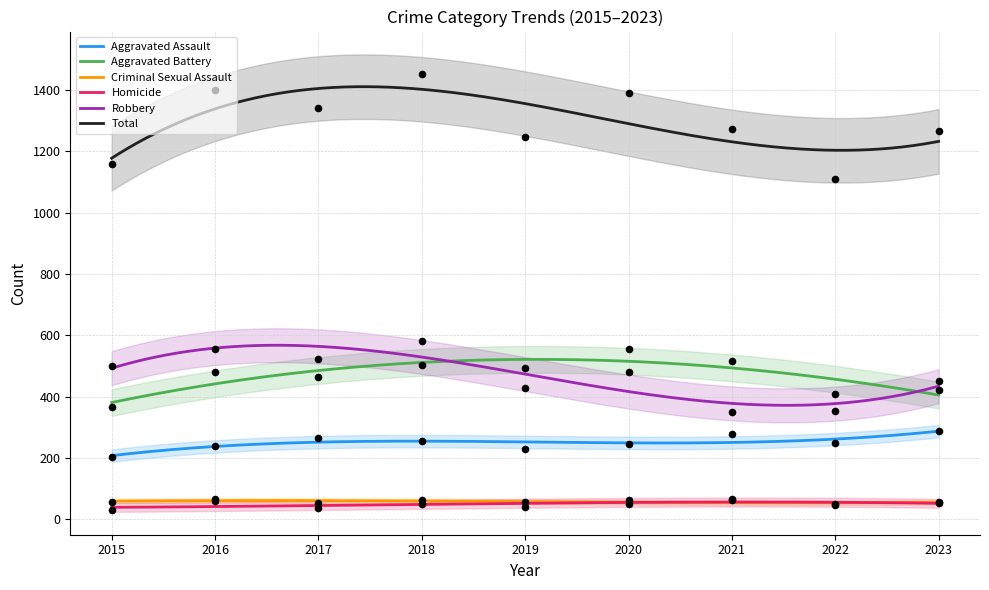

Which series has the widest spread of Y values?

Total